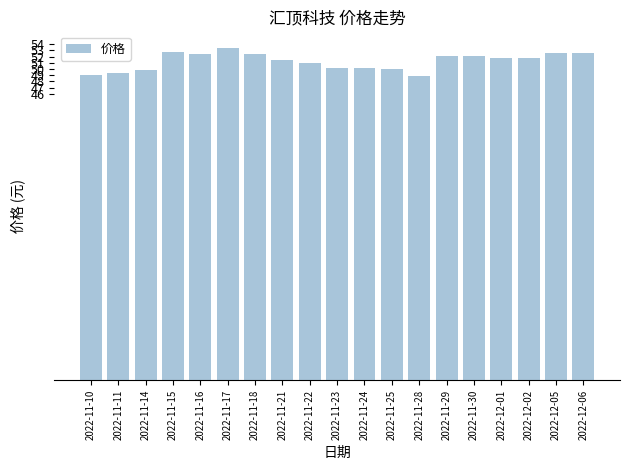

Approximately how many times larger is the value at 2022-11-22 compared to 2022-11-24?

1.0